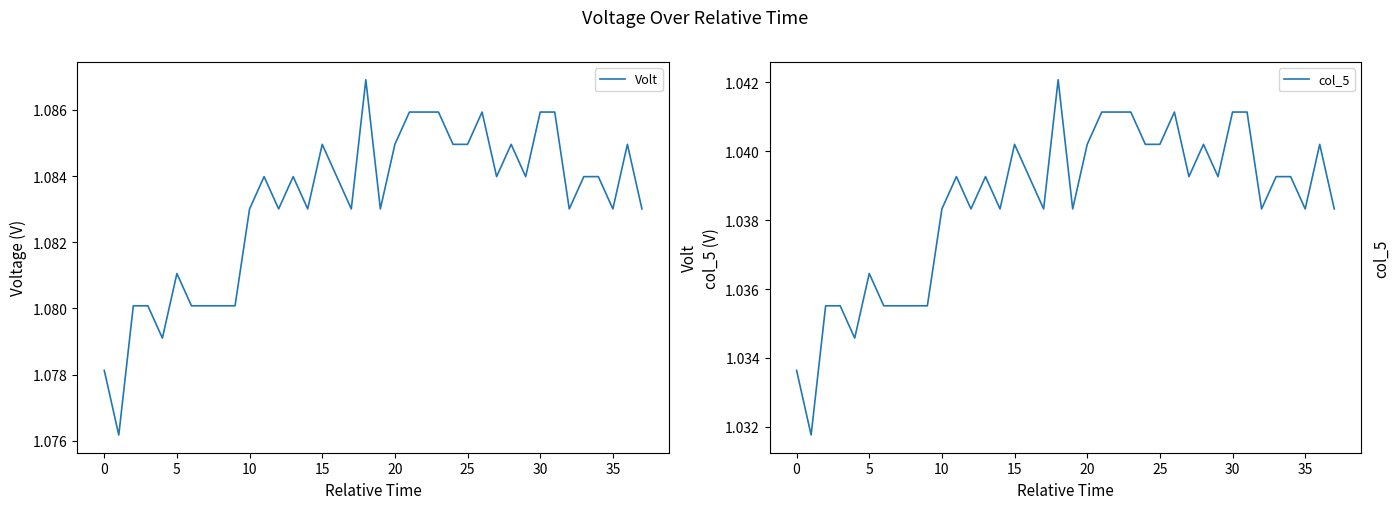

What are all the series names shown in the legend?

Volt, col_5